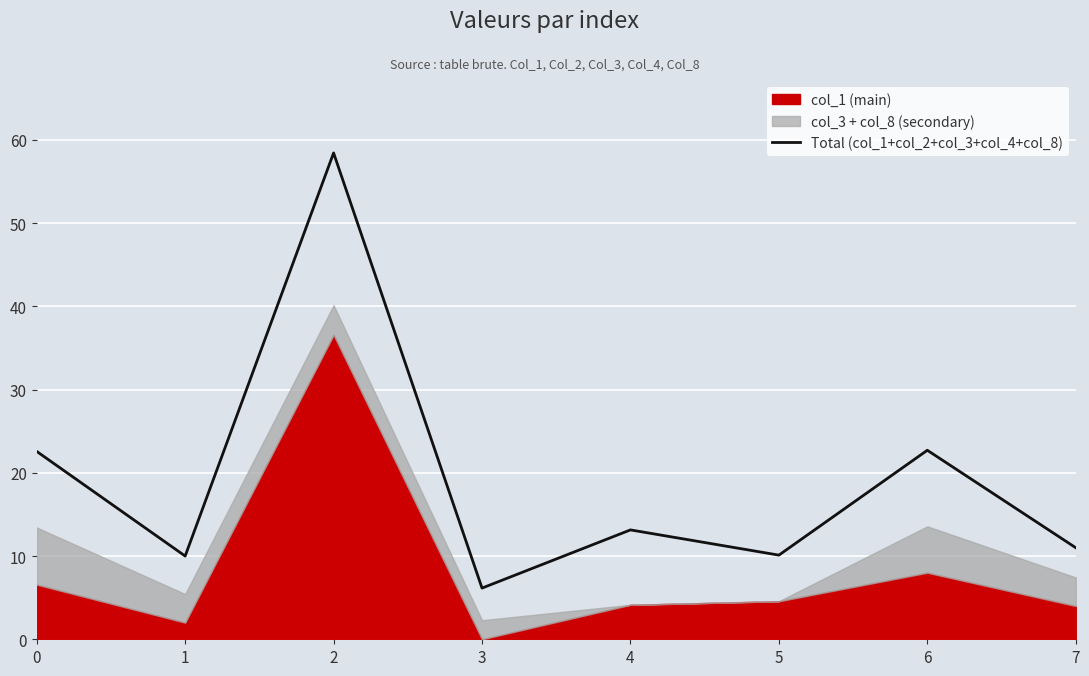

Which has a higher value, 5 or 2?

2